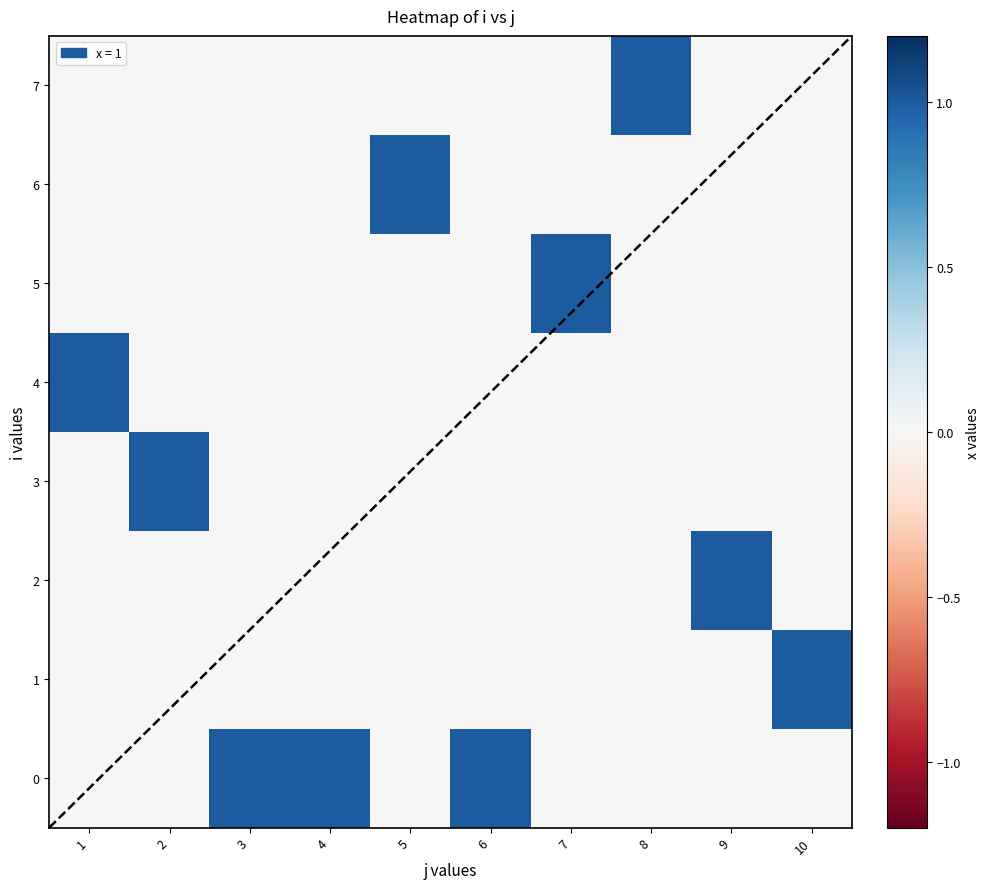

What is the maximum value for 0?

1